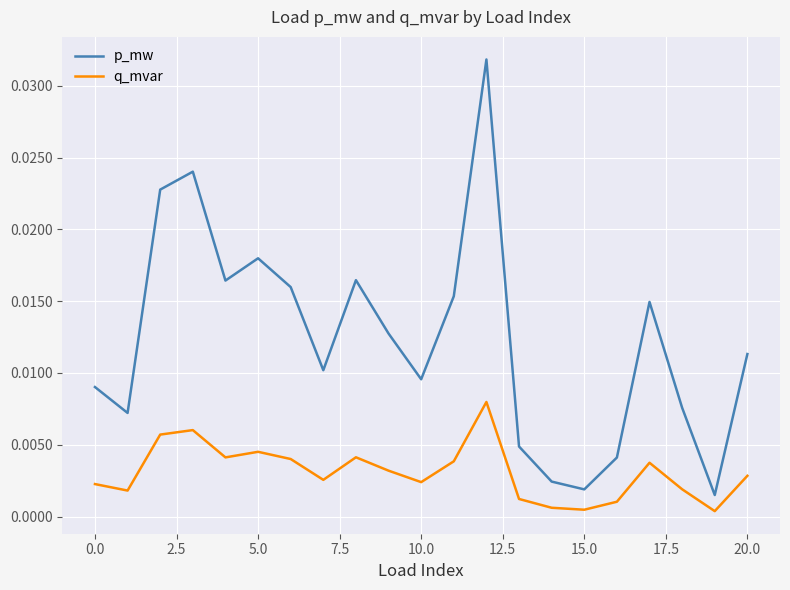

True or false: p_mw and q_mvar cross at least once.

False